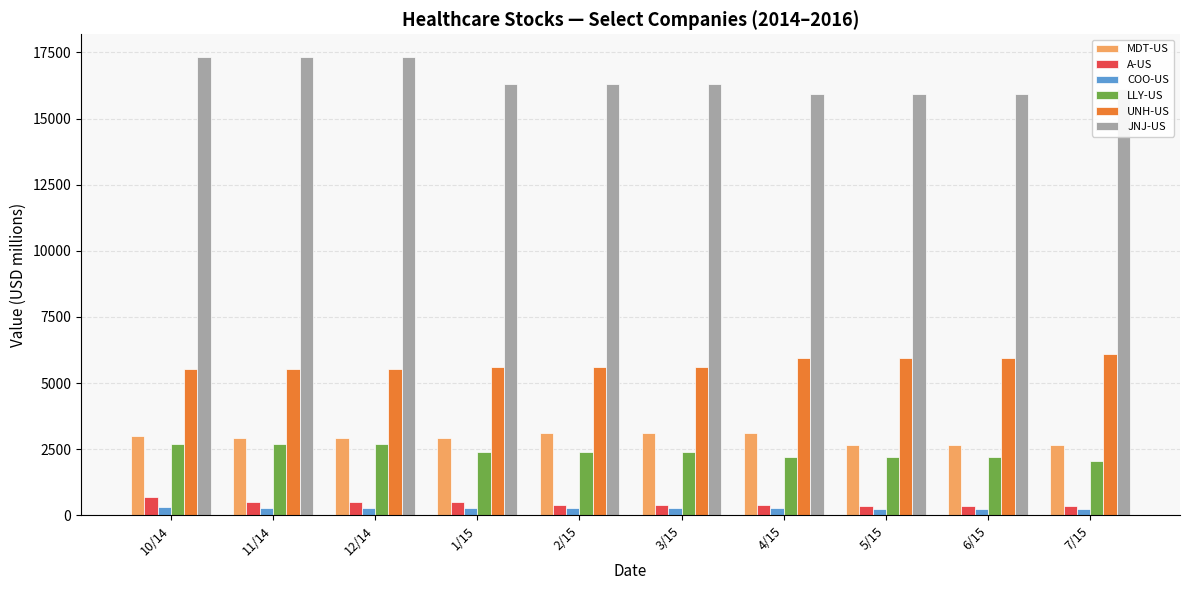

At how many categories does at least one series exceed 15479?

10